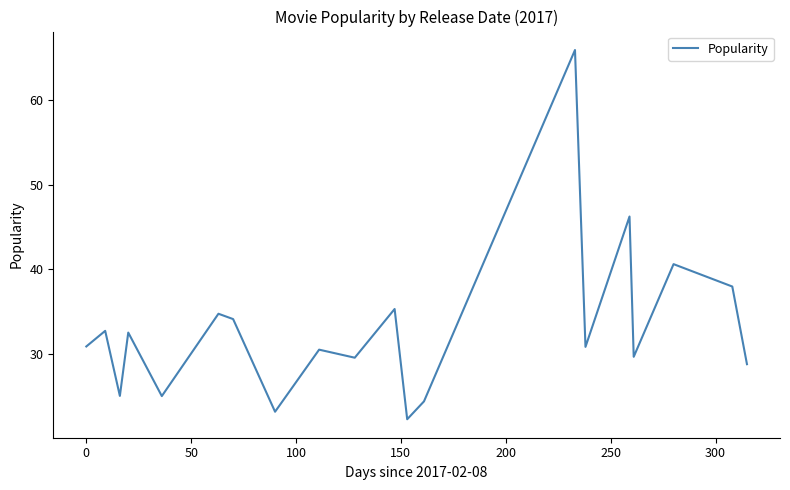

What is the difference between the maximum and minimum values?

43.6